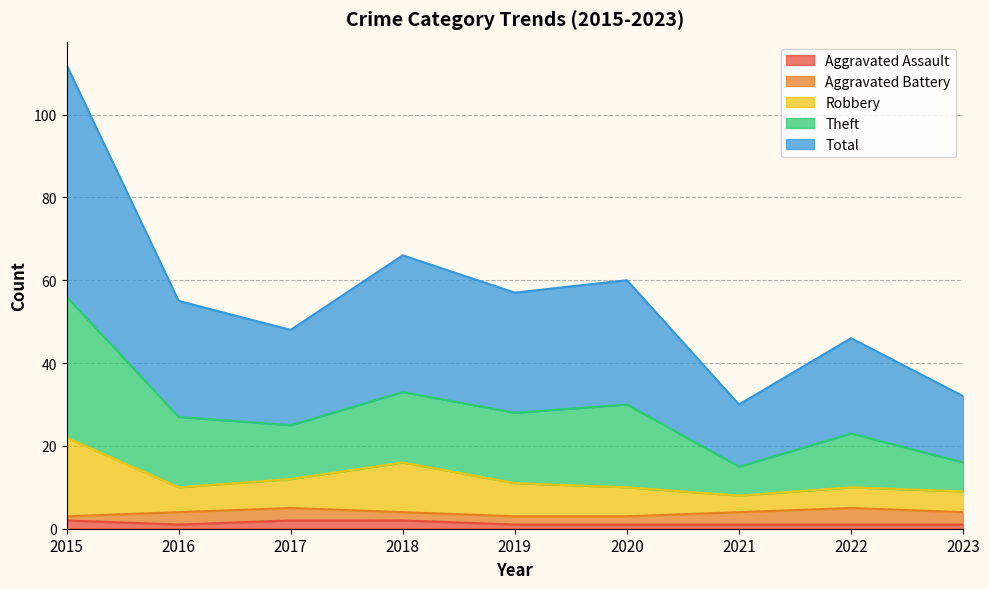

Which series changed the most between 2016 and 2022?

Theft